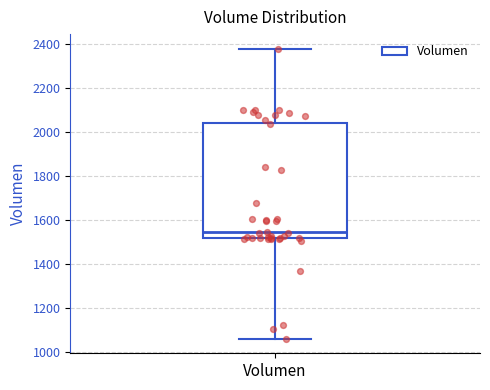

Where does the upper whisker of the box for Volumen end on the y-axis? The values are not printed on the chart, so give them approximately, as read against the axis.

2380